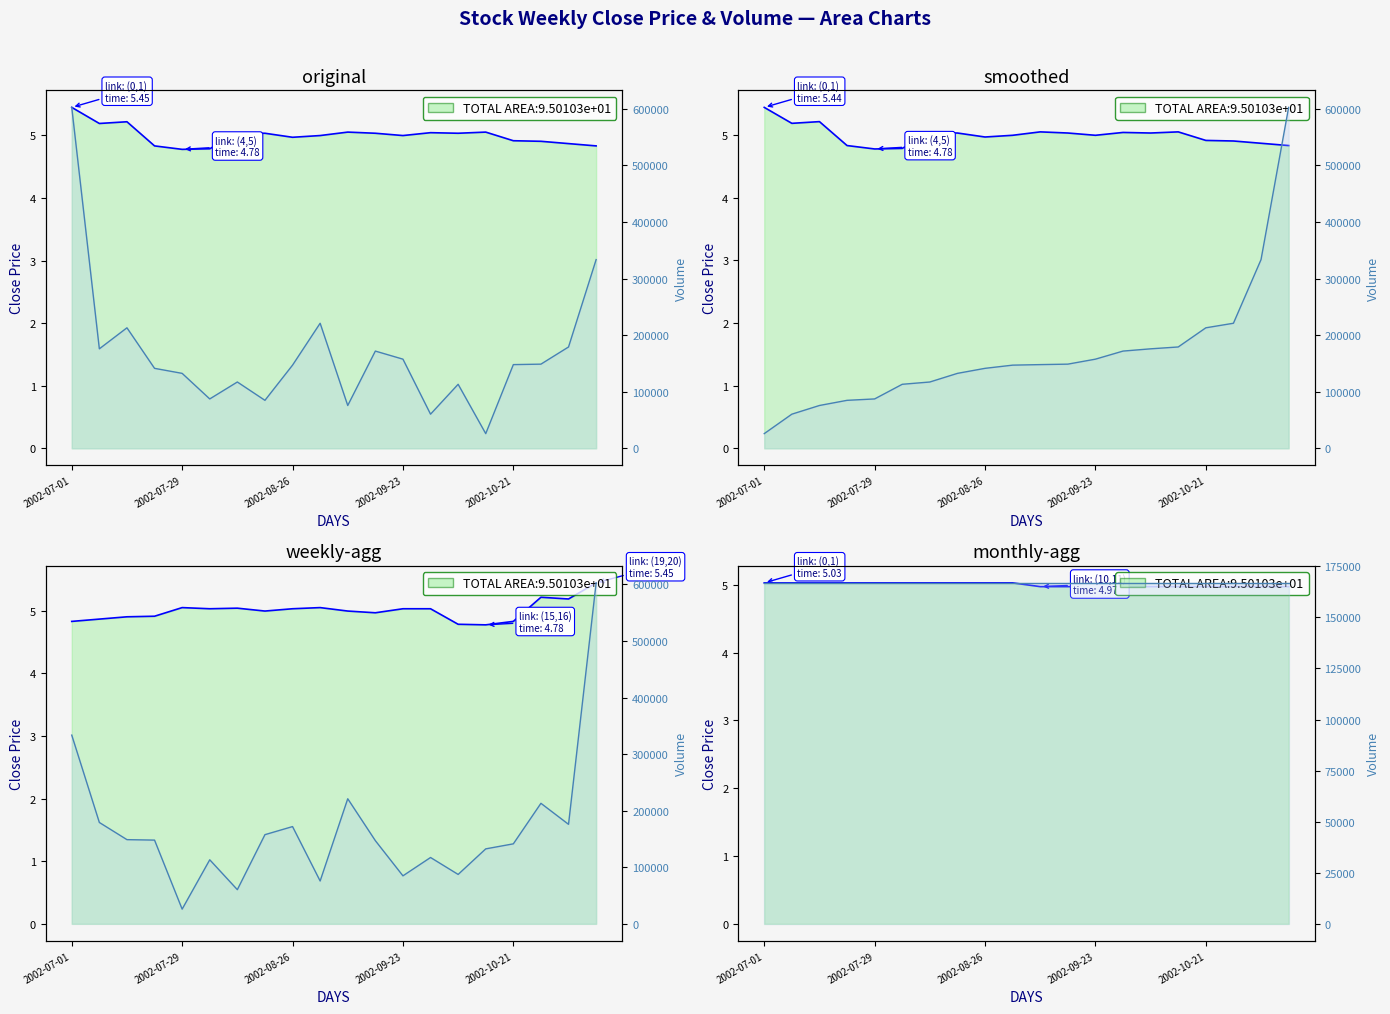

Rank the categories by Close value from lowest to highest.

2002-07-29, 2002-08-05, 2002-07-22, 2002-11-11, 2002-11-04, 2002-10-28, 2002-10-21, 2002-08-26, 2002-09-02, 2002-09-23, 2002-08-12, 2002-08-19, 2002-09-16, 2002-10-07, 2002-09-30, 2002-09-09, 2002-10-14, 2002-07-08, 2002-07-15, 2002-07-01